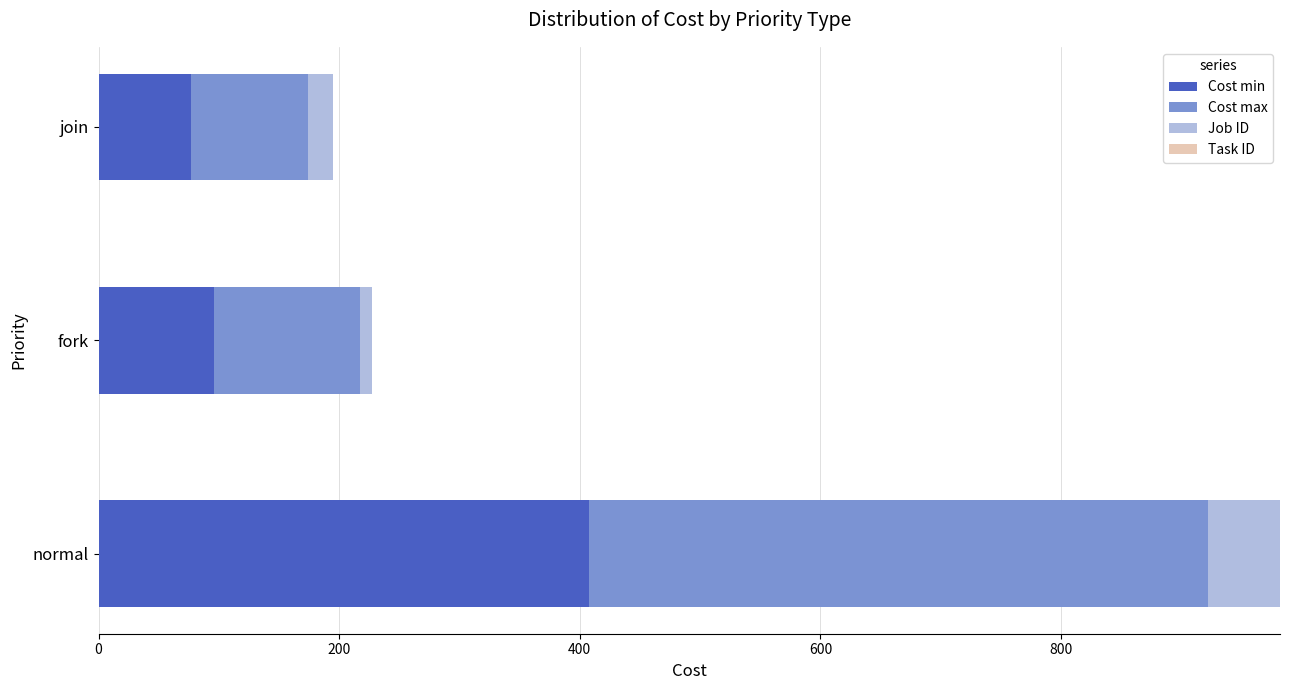

The Cost min series shows 120 at join. True or false?

False